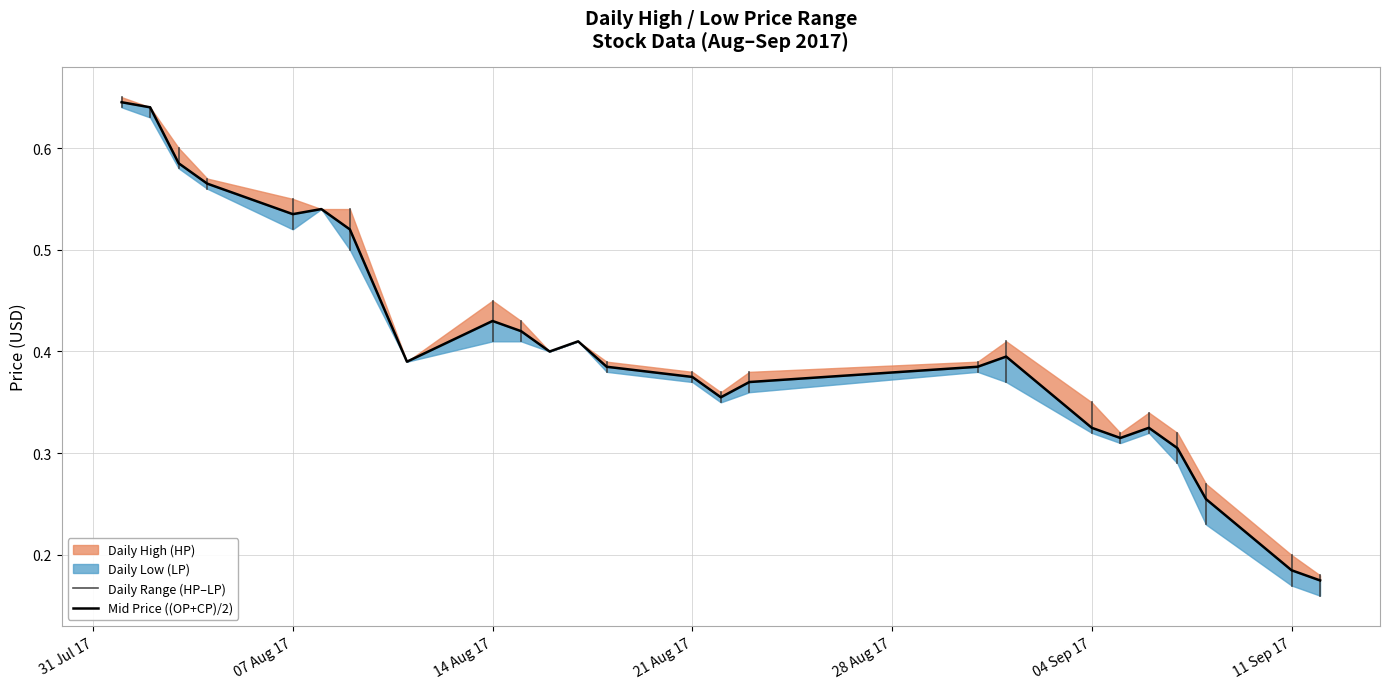

True or false: HP and CP intersect in this chart.

False